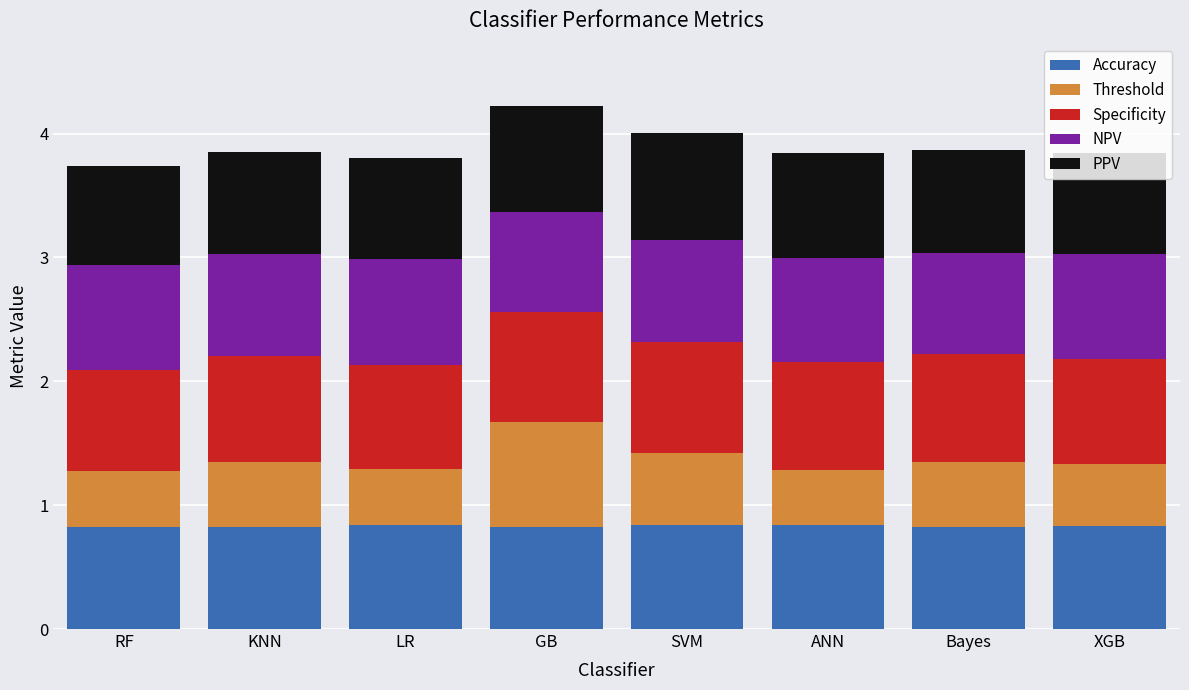

What is the sum of all Accuracy values?

6.7